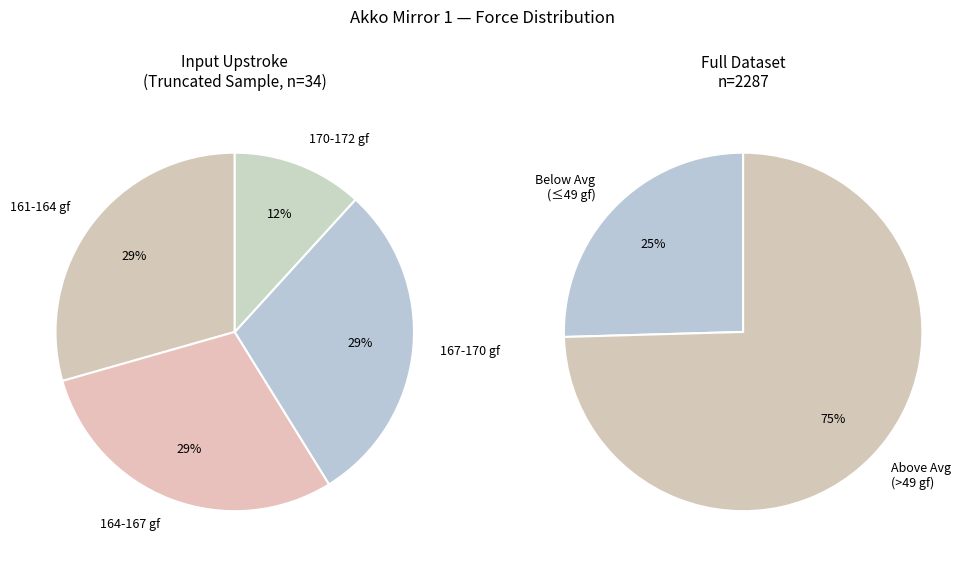

The NG slice represents 11% of the pie. True or false?

False